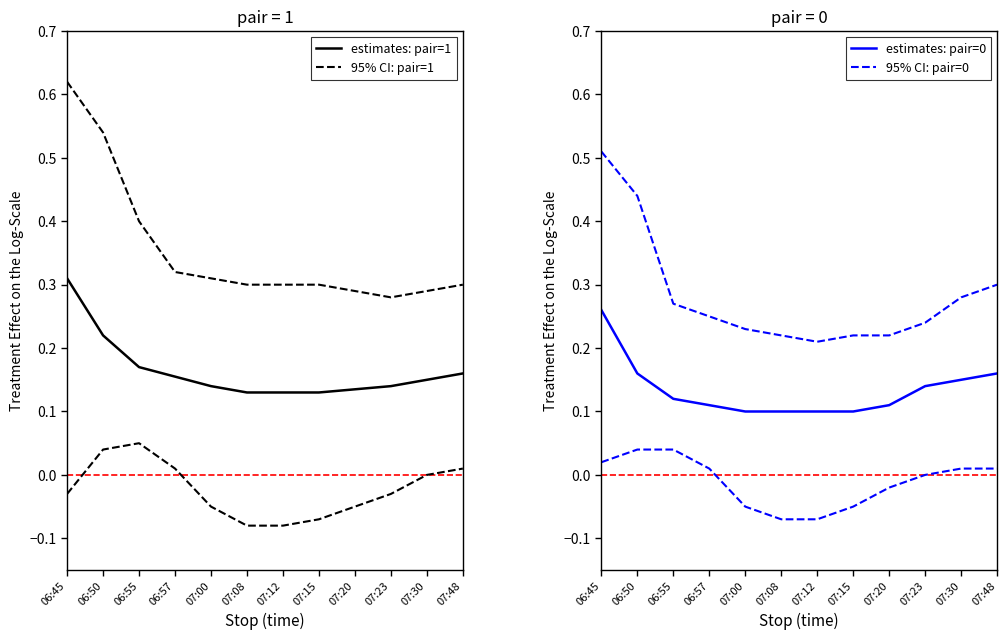

Which label corresponds to the largest value in the chart?

06:45